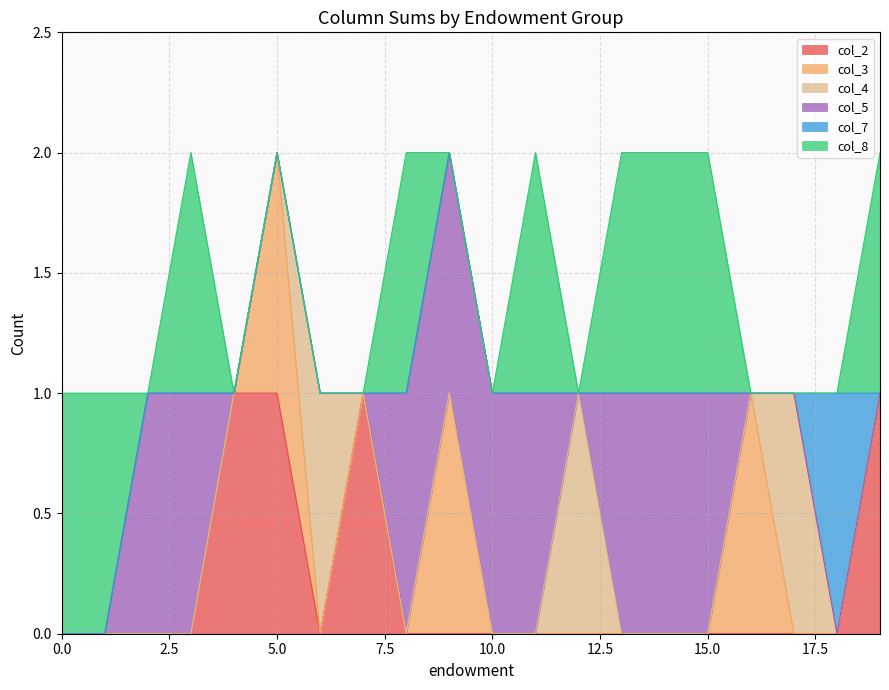

The value of col_2 at 5.0 is 1. True or false?

True